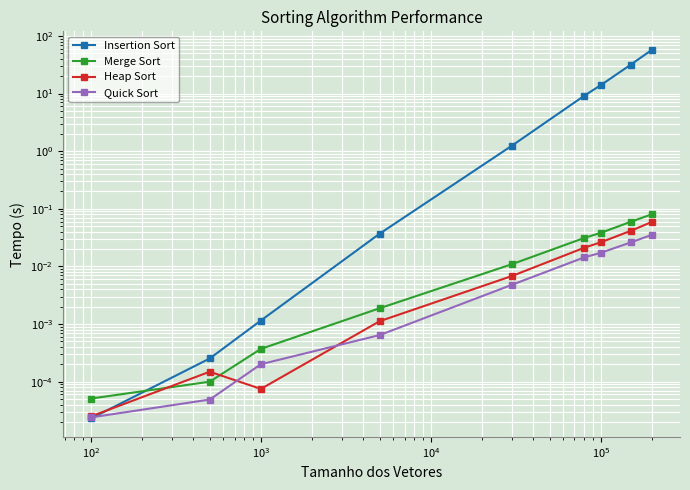

True or false: Quick Sort and Merge Sort intersect in this chart.

False